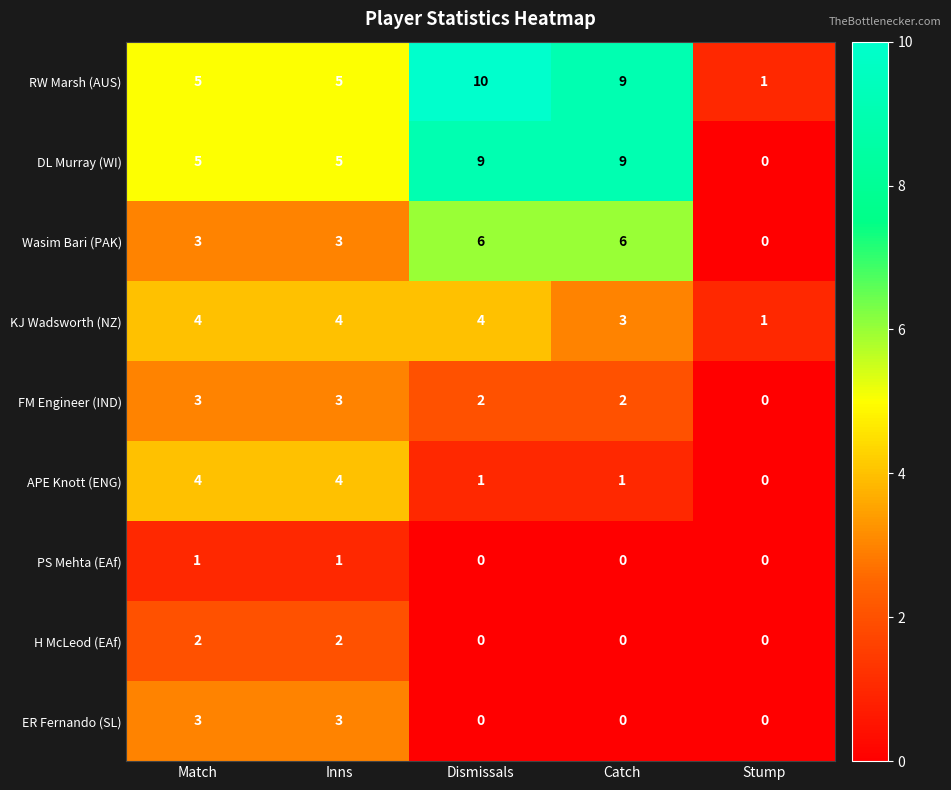

Count the PS Mehta (EAf) values in the range 0 to 1.

5